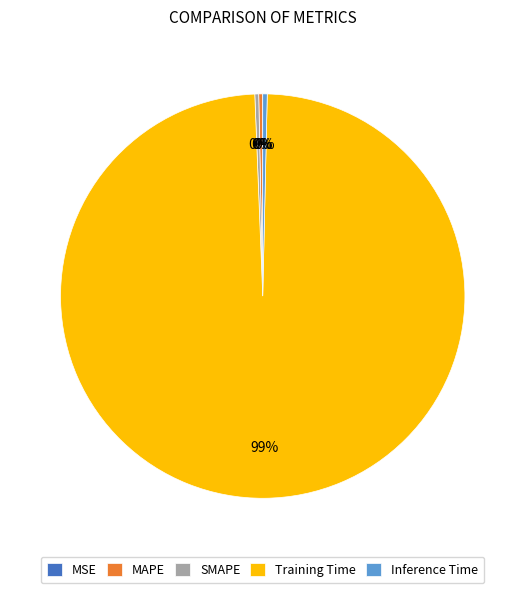

Which slice is the largest?

Training Time